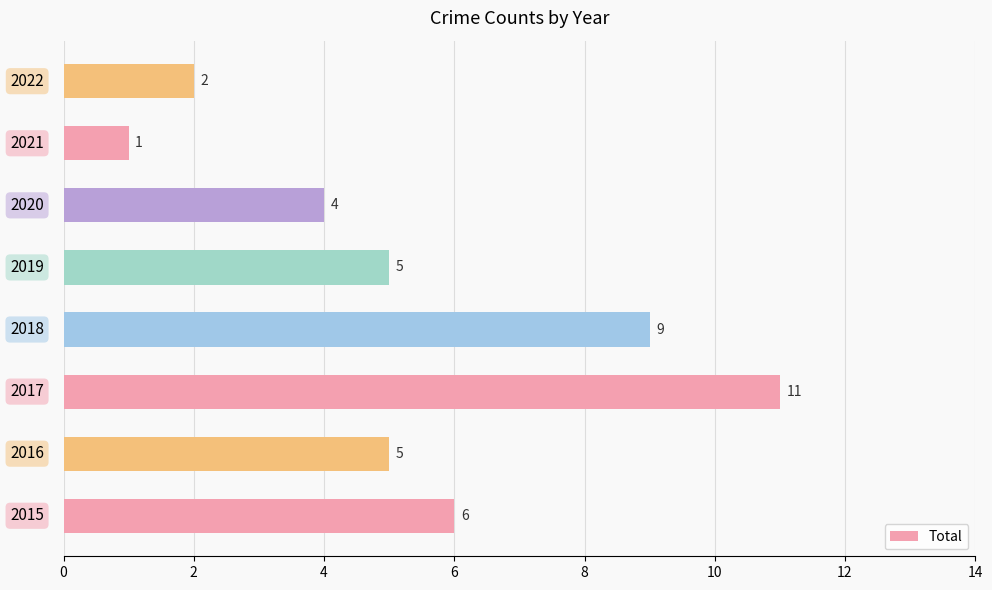

Count the values in the range 4 to 9.

5